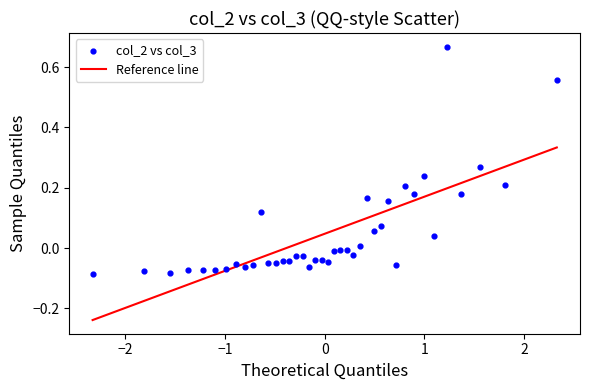

What is the range of Y values (max minus min)?

0.8